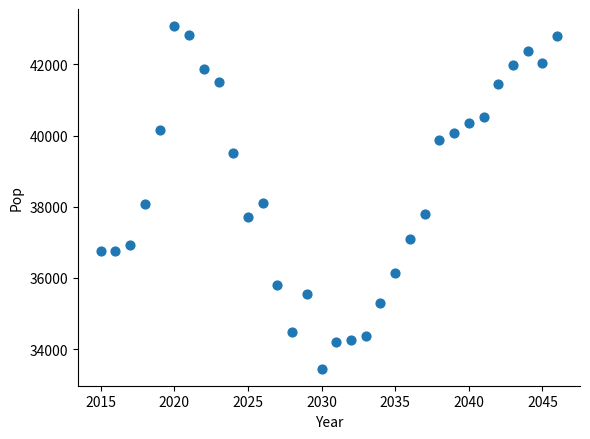

What is the range of Y values (max minus min)?

9625